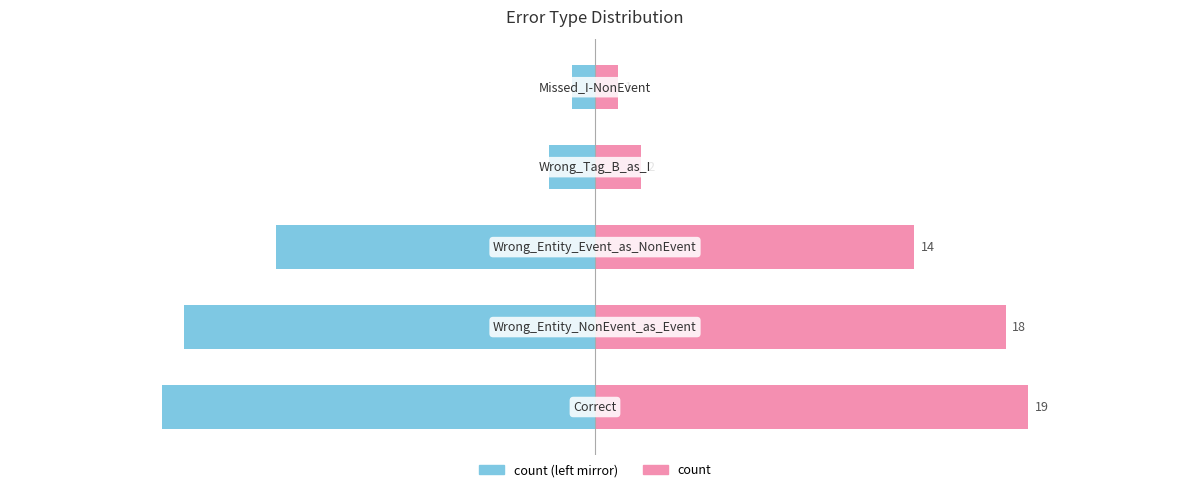

Rank the categories by count (left) value from highest to lowest.

4, 3, 2, 1, 0